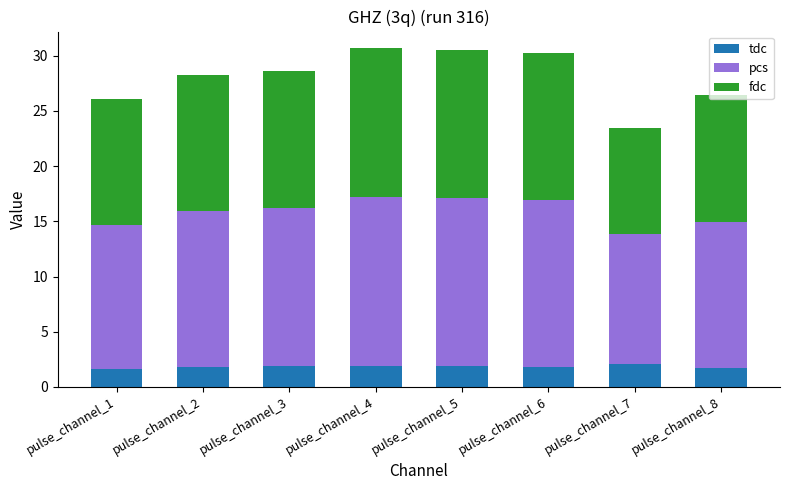

What is the total value across all series at pulse_channel_3?

28.6